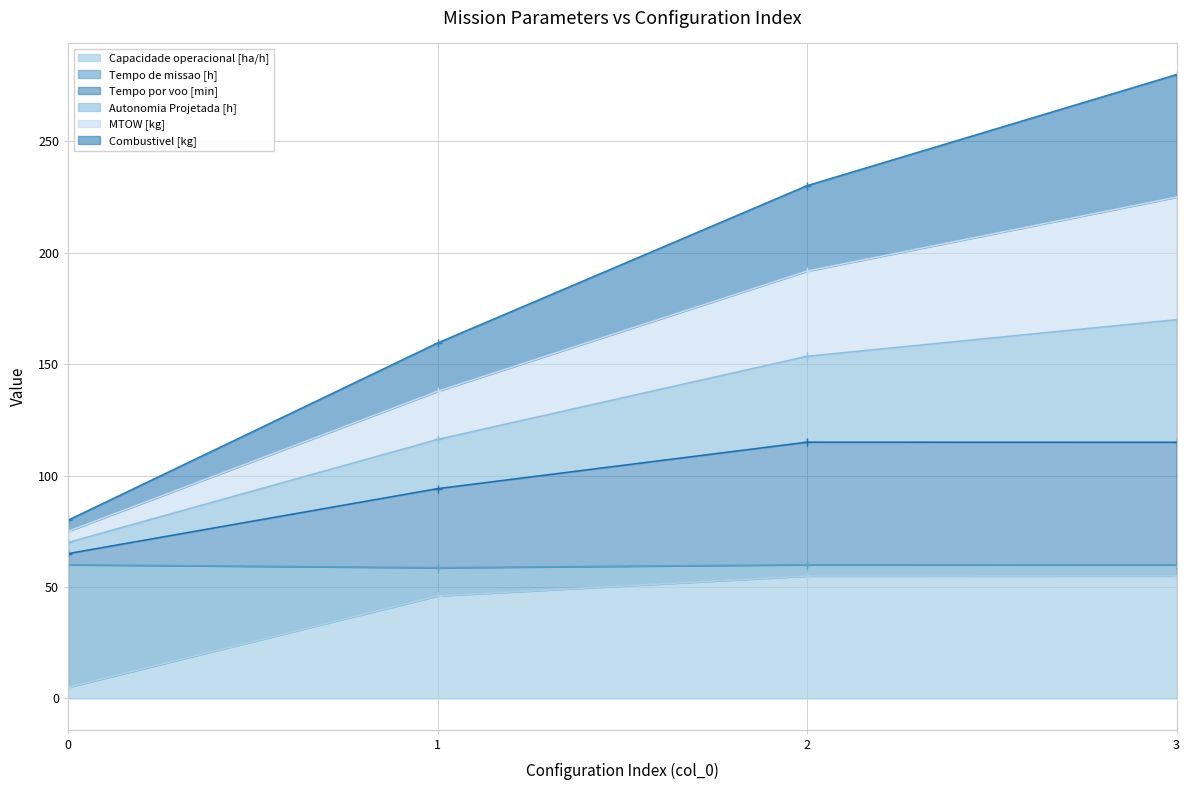

How many values in the Capacidade operacional [ha/h] series are below 54?

2